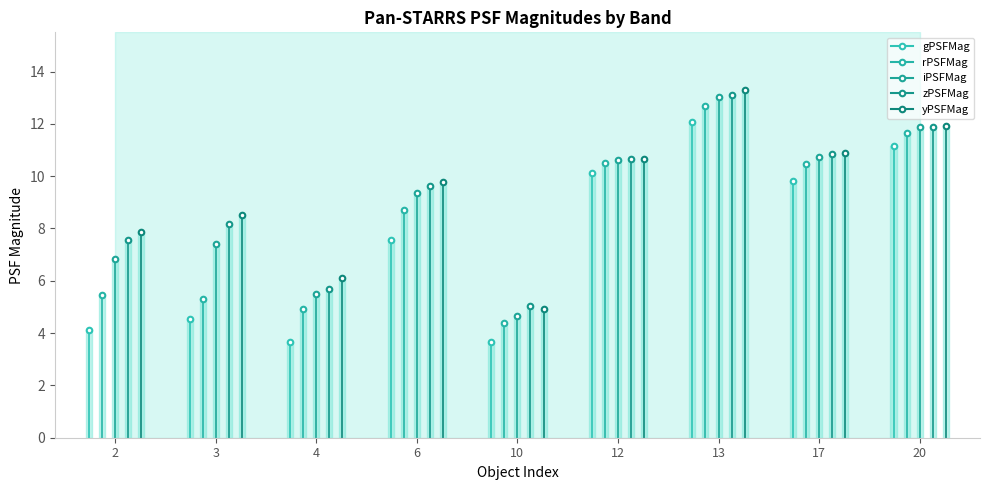

Which series has the widest spread of values?

gPSFMag